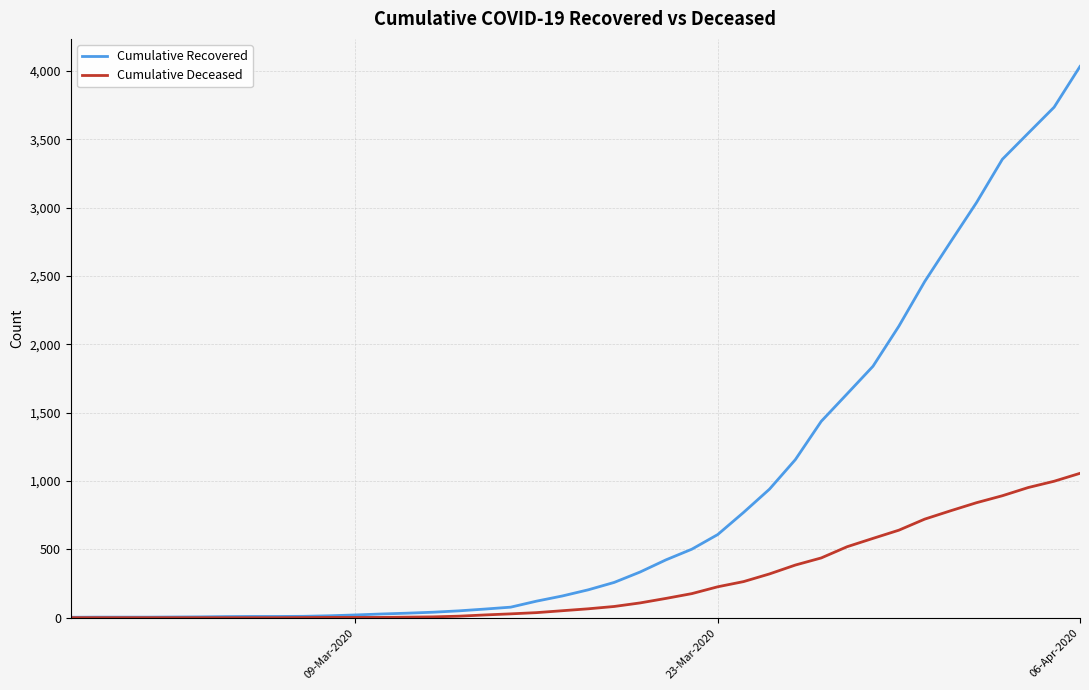

What is the greatest value displayed?

4032